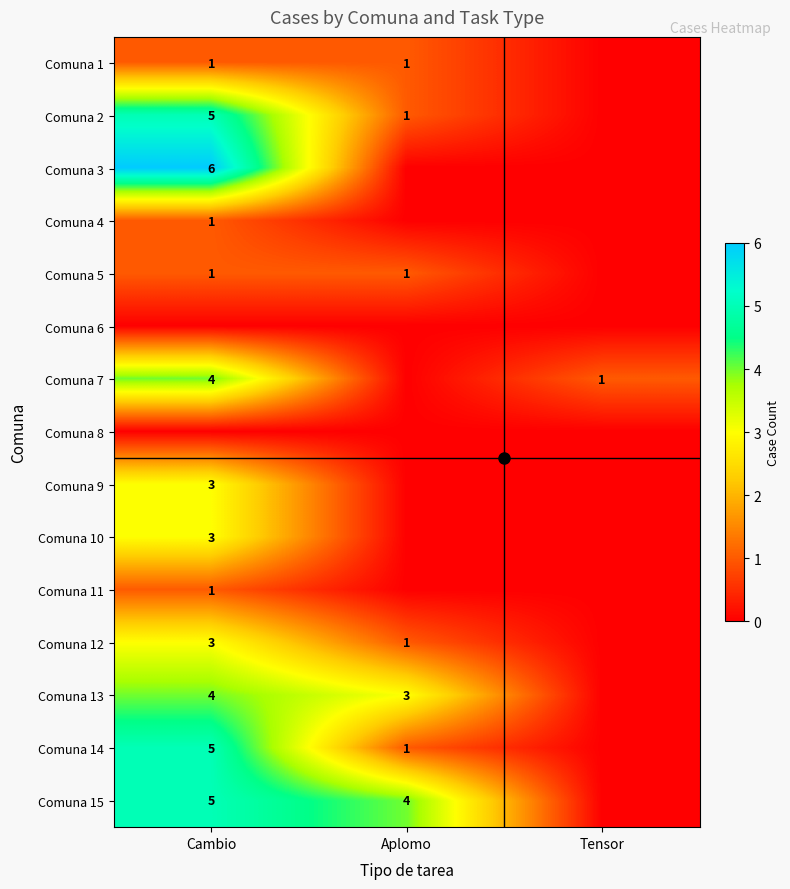

Count the number of data series in this chart.

15